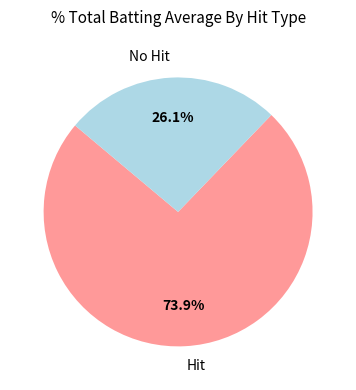

To the nearest percent, what is the average slice percentage?

50%